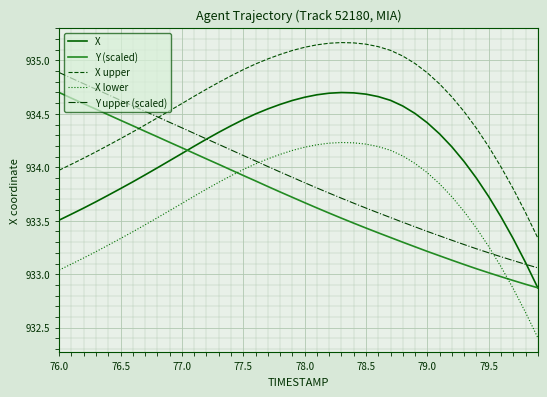

Which series has the largest total across all categories?

X upper